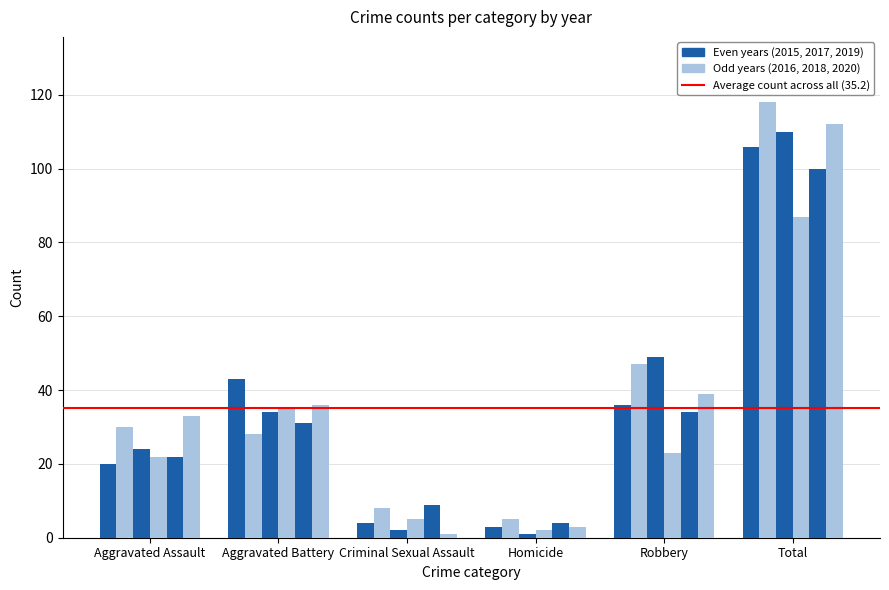

Reading right to left, extract all data points from this chart.

2015: 106	36	3	4	43	20
2016: 118	47	5	8	28	30
2017: 110	49	1	2	34	24
2018: 87	23	2	5	35	22
2019: 100	34	4	9	31	22
2020: 112	39	3	1	36	33